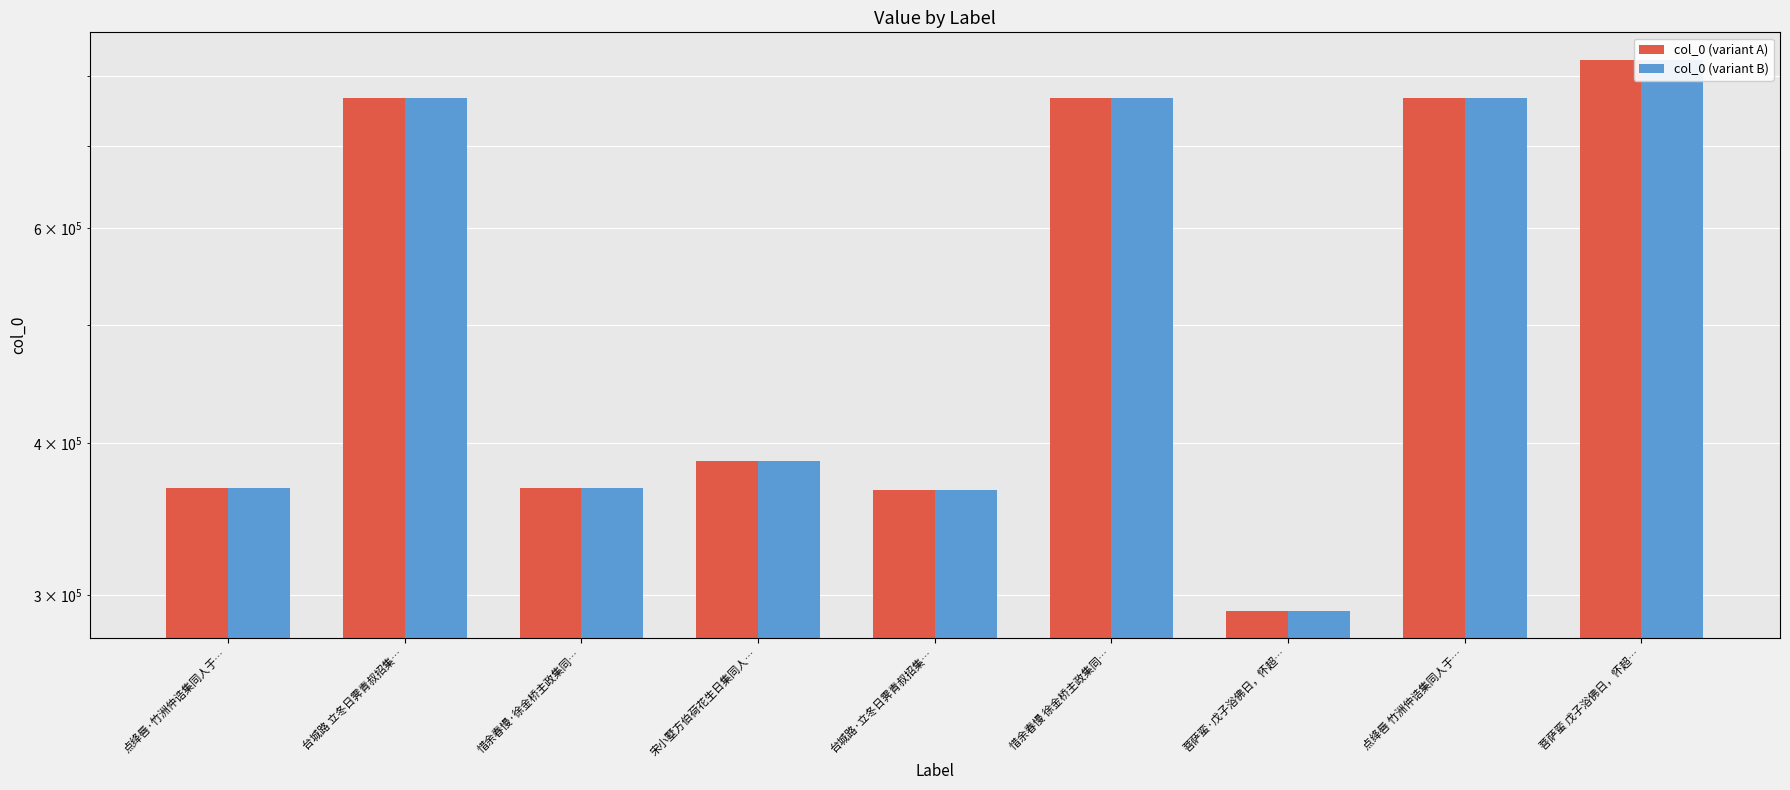

How many bars are there in total?

18